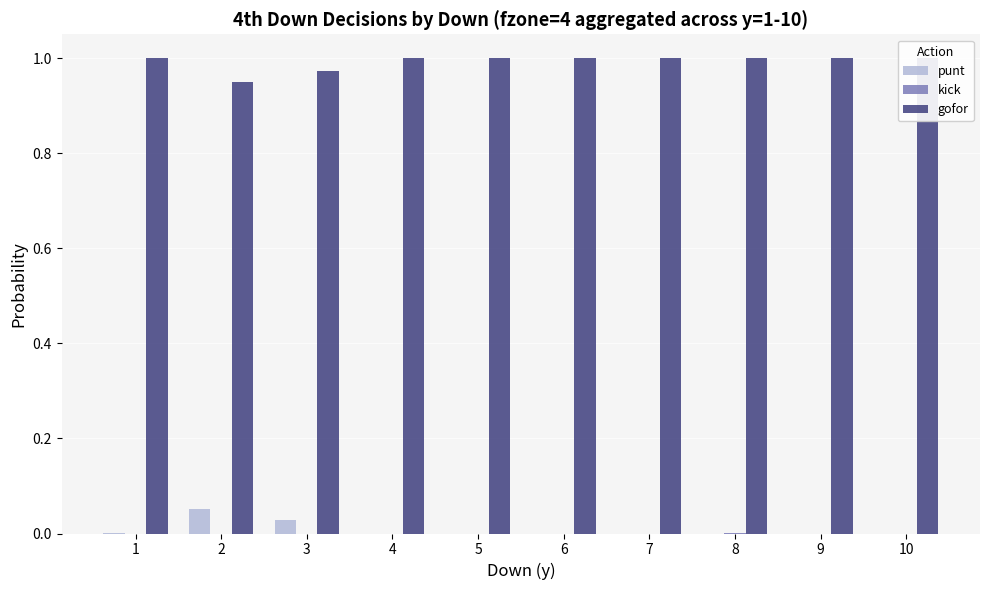

Count the number of categories in the chart.

10